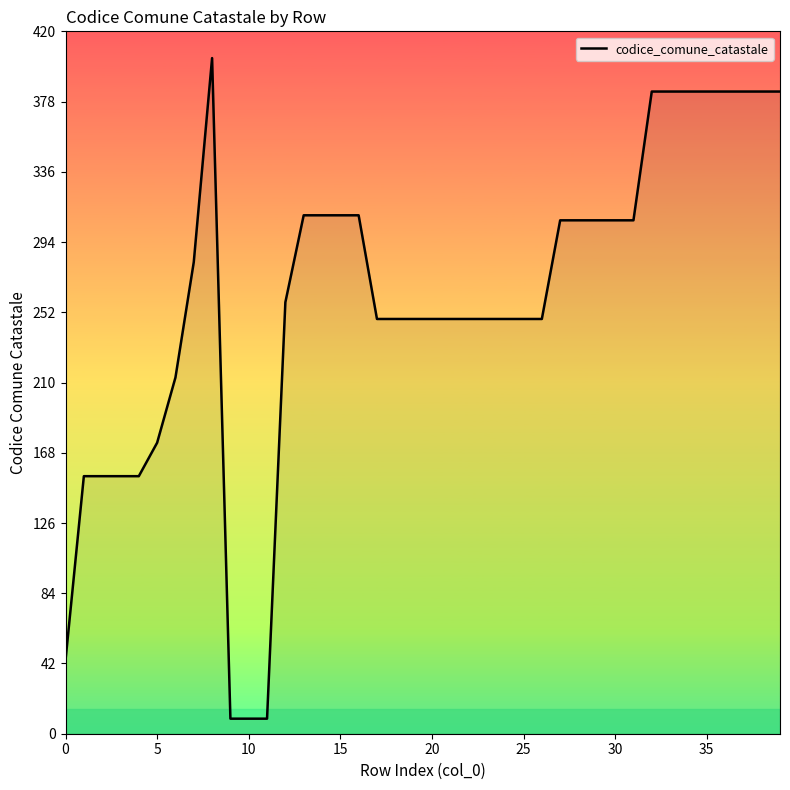

What is the smallest value displayed?

9